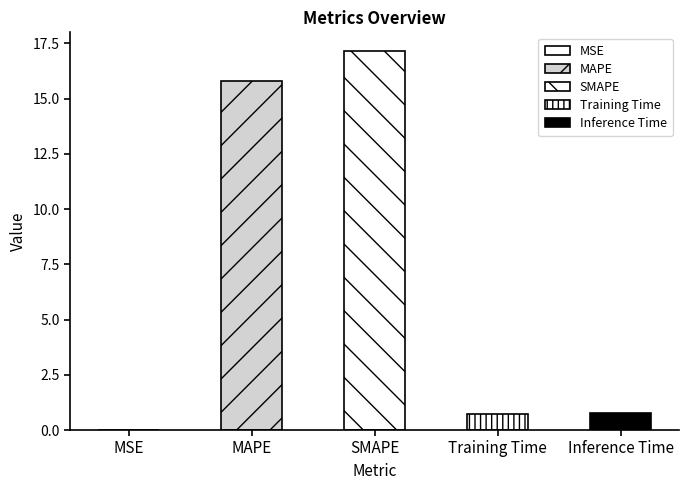

The chart shows a value of 7.7 at SMAPE. True or false?

False